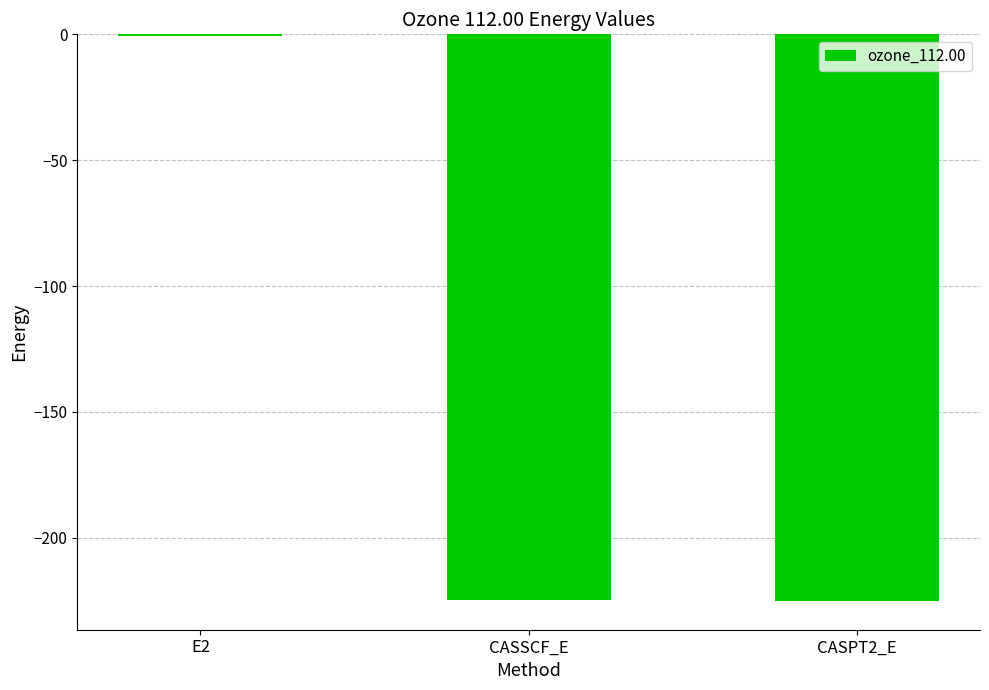

Is it true that the value at CASSCF_E is -150.6?

False